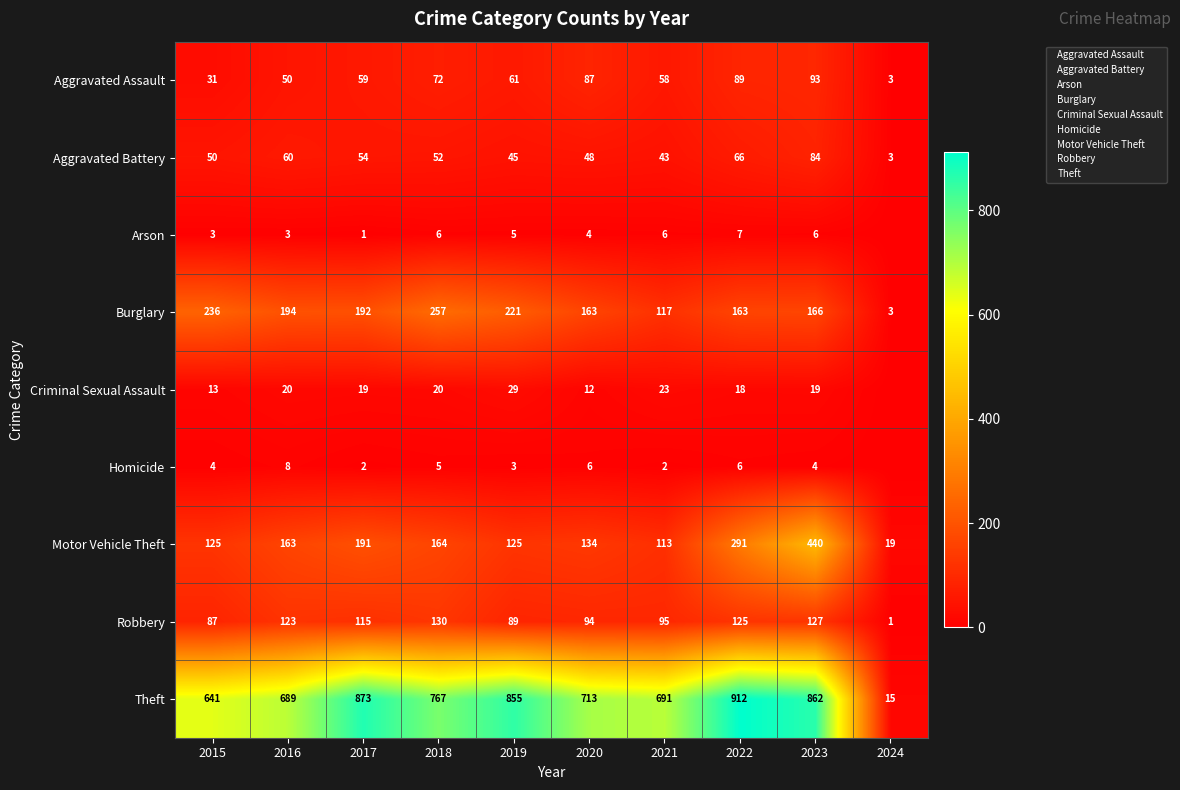

What value does the Theft series have at 2017?

873